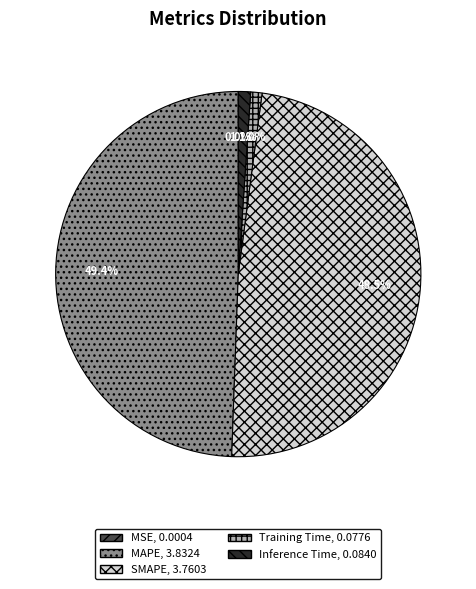

Combined, do Inference Time and Training Time account for over 50%?

No